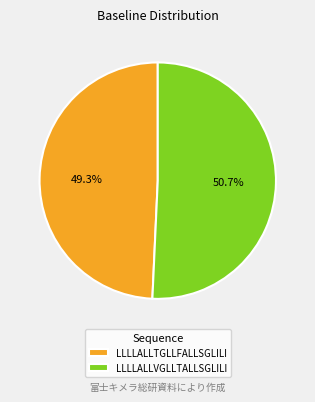

To the nearest percent, what is the combined percentage of LLLLALLTGLLFALLSGLILI and LLLLALLVGLLTALLSGLILI?

100%